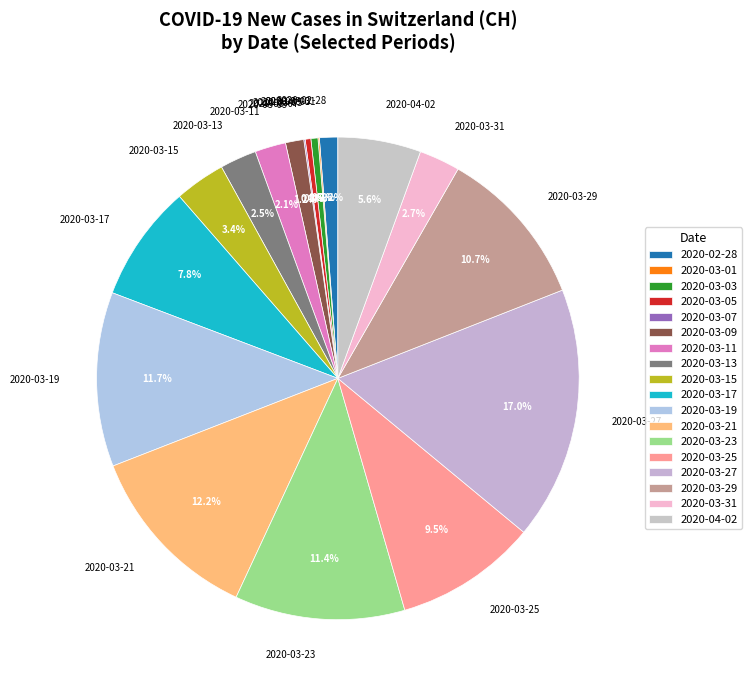

Which has a higher value, 2020-03-25 or 2020-03-11?

2020-03-25